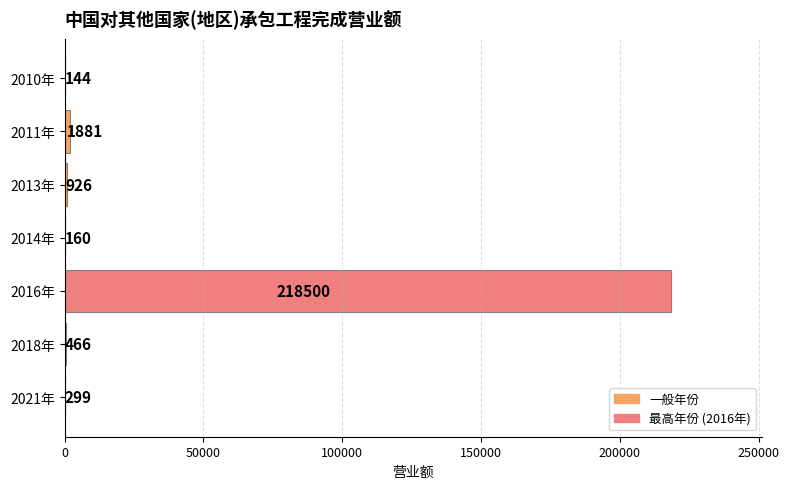

What is the sum of all values?

222376